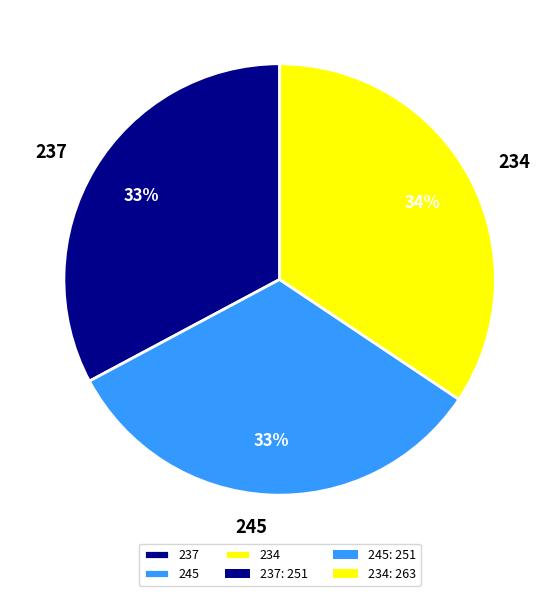

Does 234 represent more than half of the total?

No